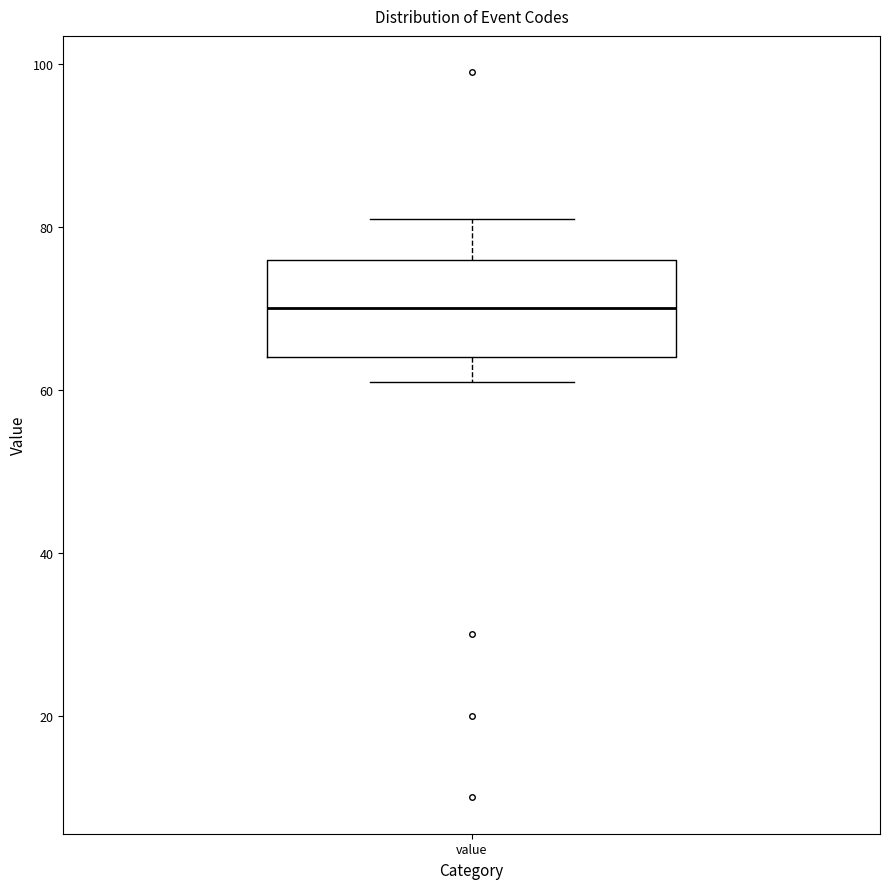

Transcribe this box plot: give where the median line is, the range the box spans, and where the two whiskers end, as read against the y-axis. The values are not printed on the chart, so give them approximately, as read against the axis.

median 70, box 64 to 76, whiskers 62 to 82